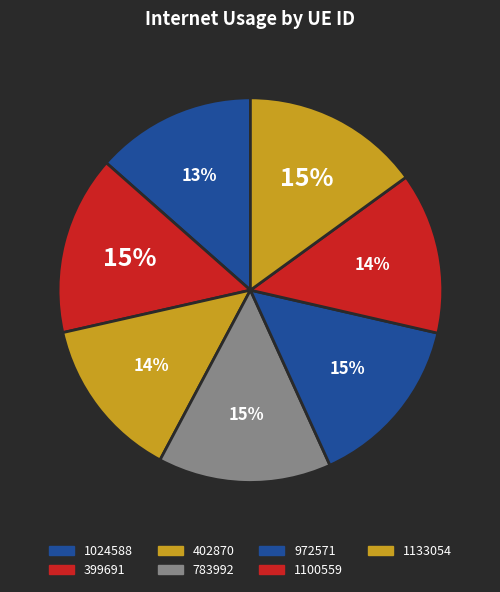

Is there any slice that represents more than half of the pie?

No